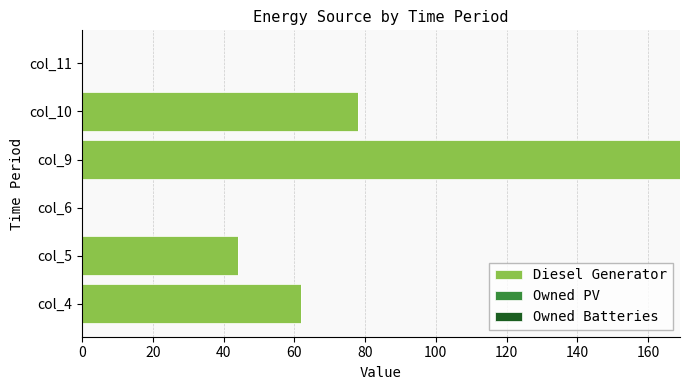

Where is the data nearest to the value 84?

col_10